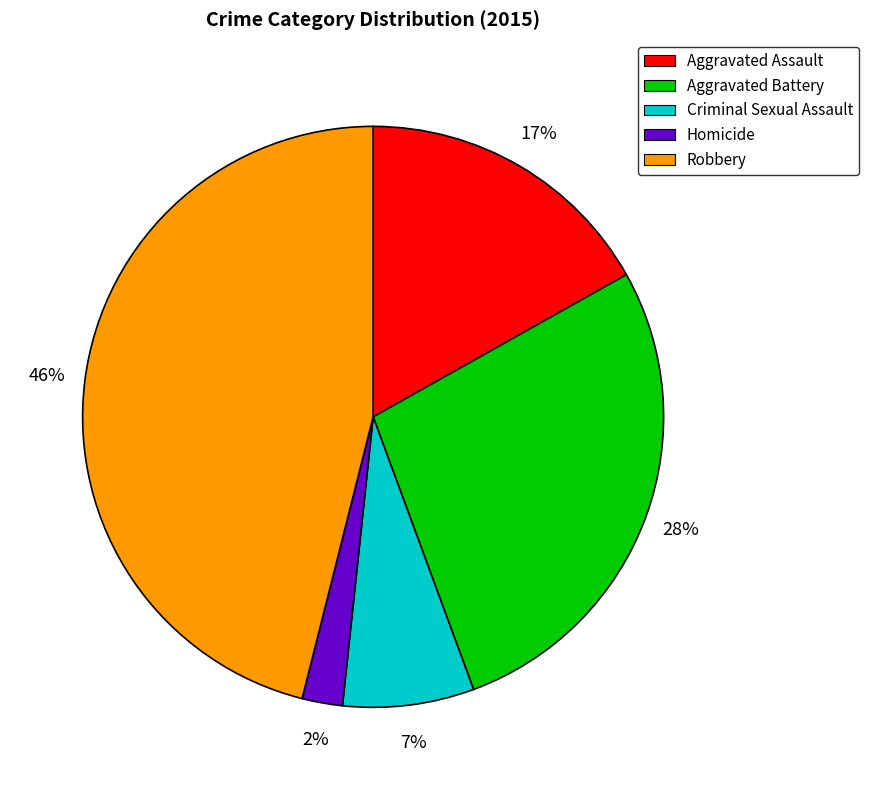

Combined, do Homicide and Aggravated Battery account for over 50%?

No